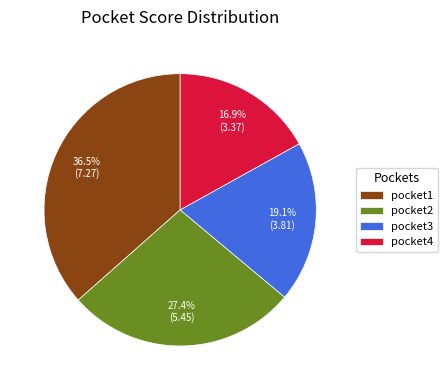

Count the number of slices in the pie.

4